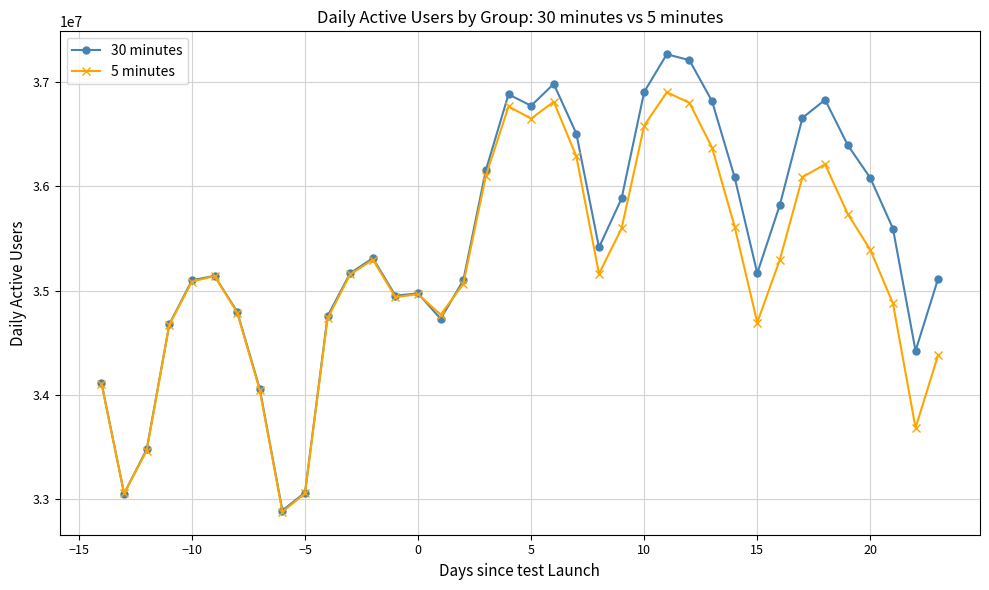

How many lines are shown in the chart?

2